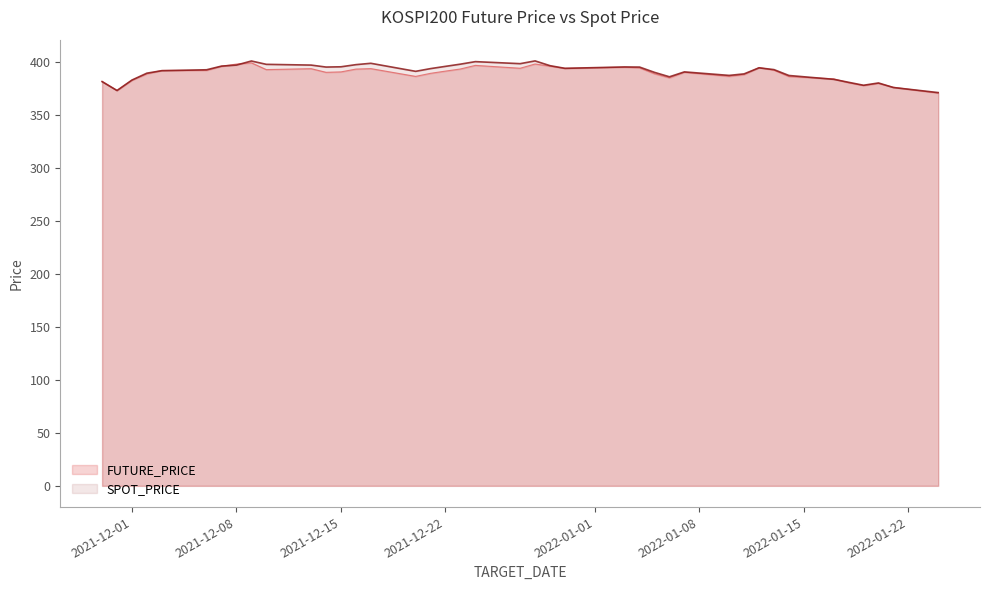

Read the FUTURE_PRICE value at 2022-01-19.

378.0